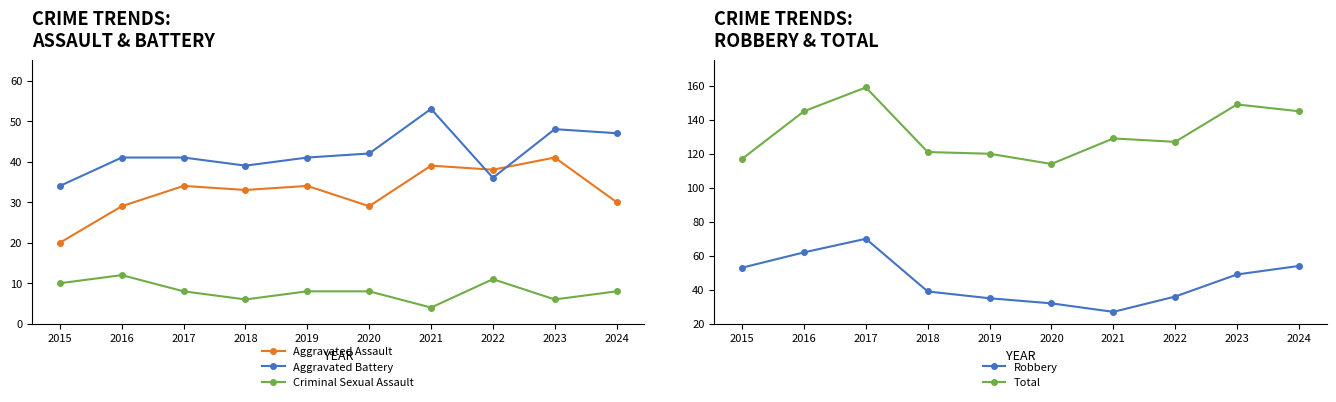

How many lines are shown in the chart?

5